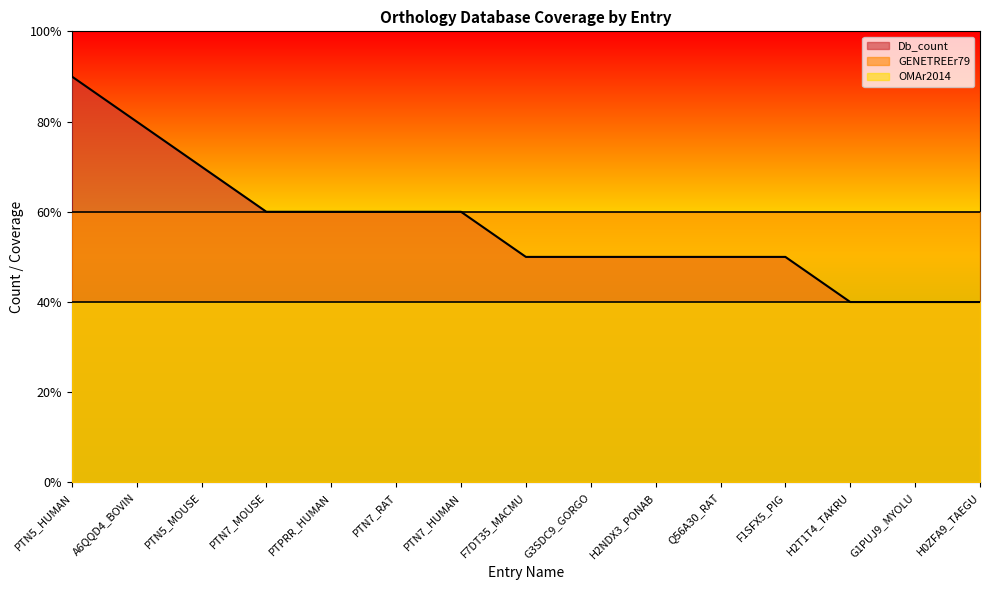

True or false: OMAr2014 and GENETREEr79 intersect in this chart.

False